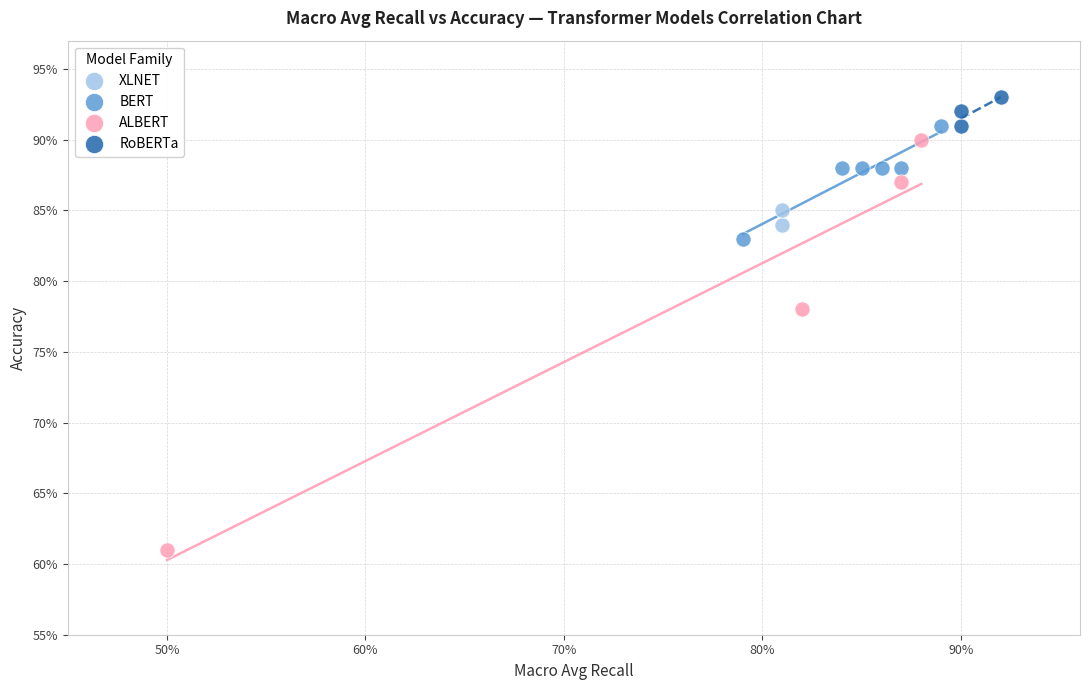

What are all the series names shown in the legend?

XLNET, BERT, ALBERT, RoBERTa